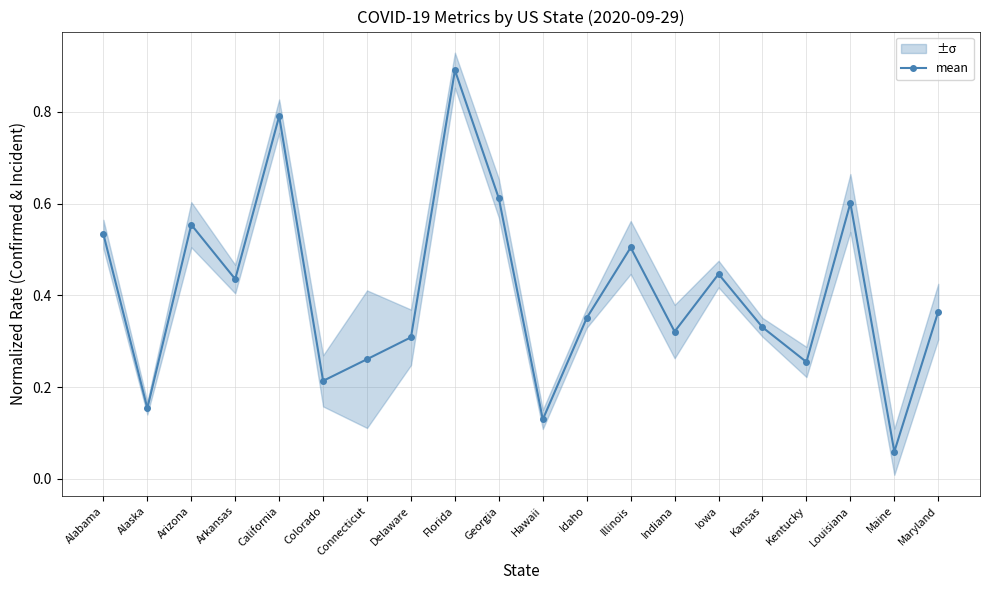

At which category does the data reach its first local peak?

Arizona